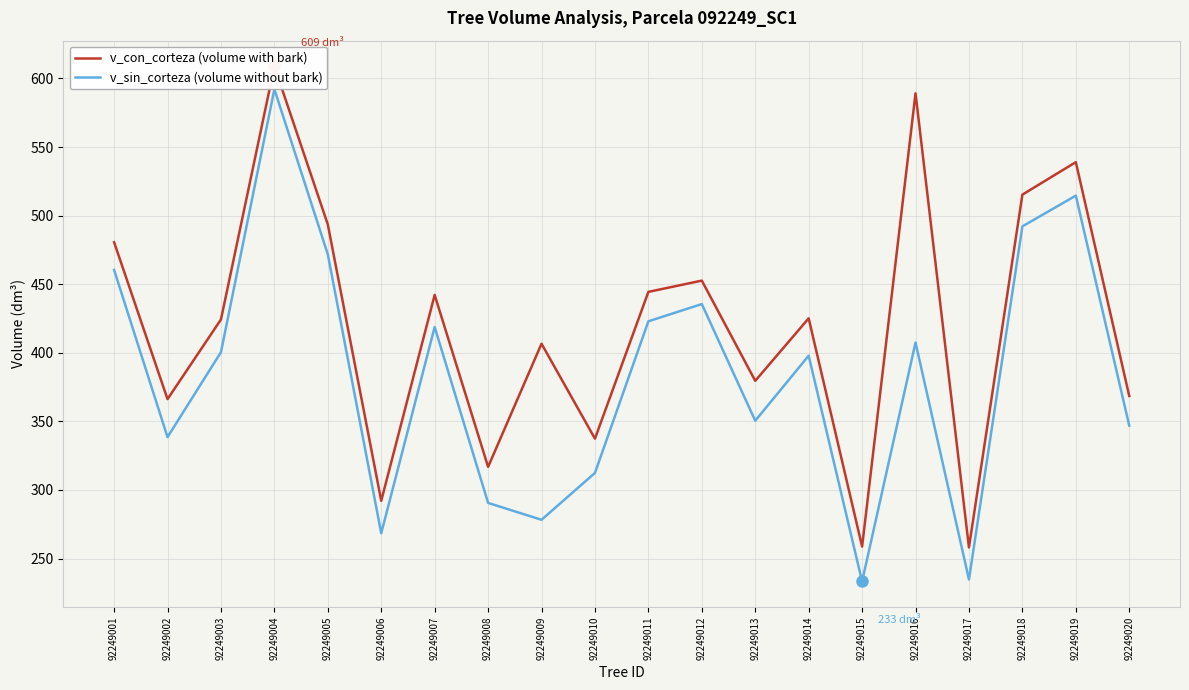

Reading left to right, list all the values displayed in this chart.

v_con_corteza (volume with bark): 92249001=480.6	92249002=366.2	92249003=424.3	92249004=608.8	92249005=493.6	92249006=292.1	92249007=442.2	92249008=316.9	92249009=406.6	92249010=337.4	92249011=444.4	92249012=452.6	92249013=379.6	92249014=425.1	92249015=258.7	92249016=589.2	92249017=258.1	92249018=515.3	92249019=539.0	92249020=368.5
v_sin_corteza (volume without bark): 92249001=460.4	92249002=338.5	92249003=400.5	92249004=592.2	92249005=471.8	92249006=268.4	92249007=418.8	92249008=290.6	92249009=278.3	92249010=312.4	92249011=423.0	92249012=435.6	92249013=350.5	92249014=397.9	92249015=233.3	92249016=407.5	92249017=234.8	92249018=492.2	92249019=514.6	92249020=346.9